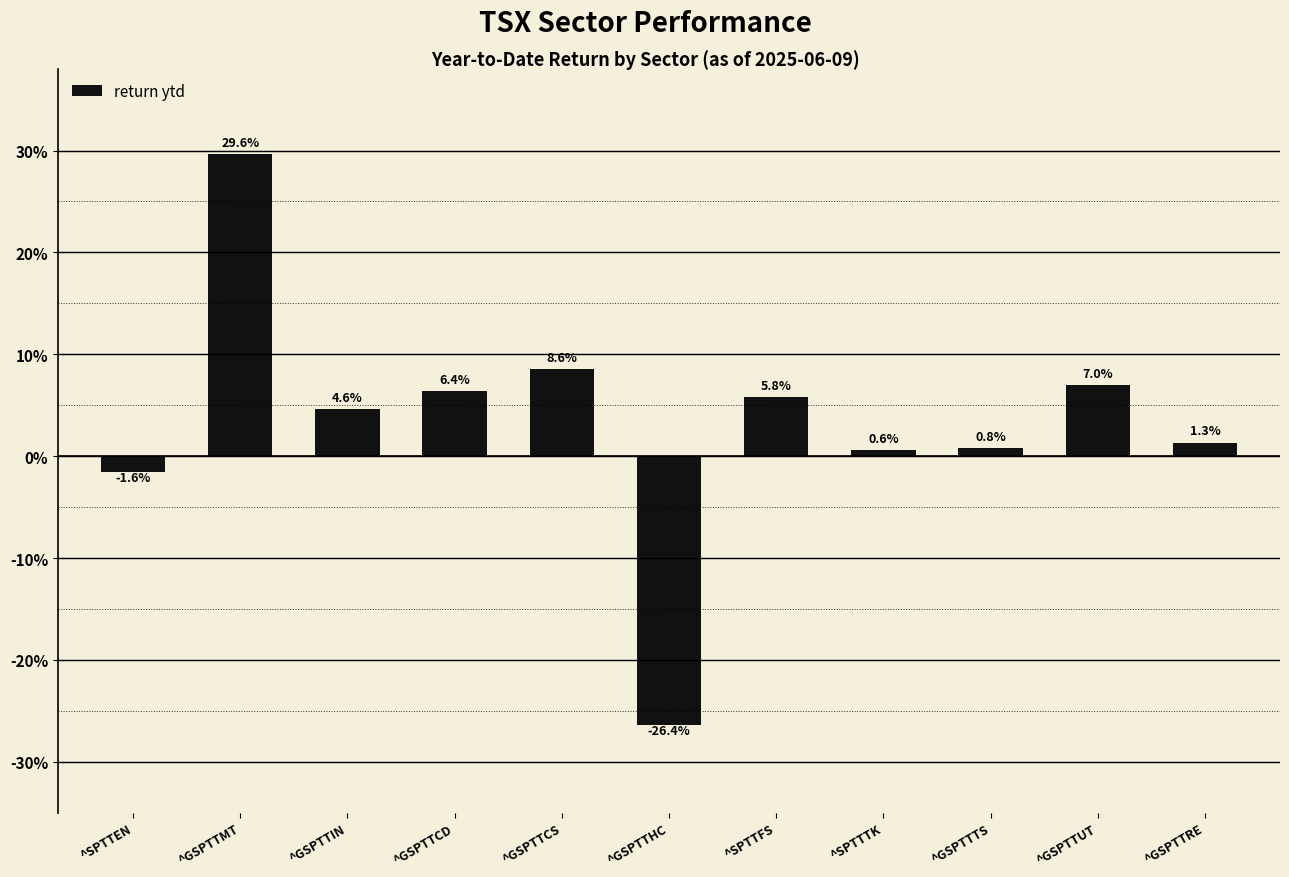

What is the label of the 1st bar from the left?

^SPTTEN